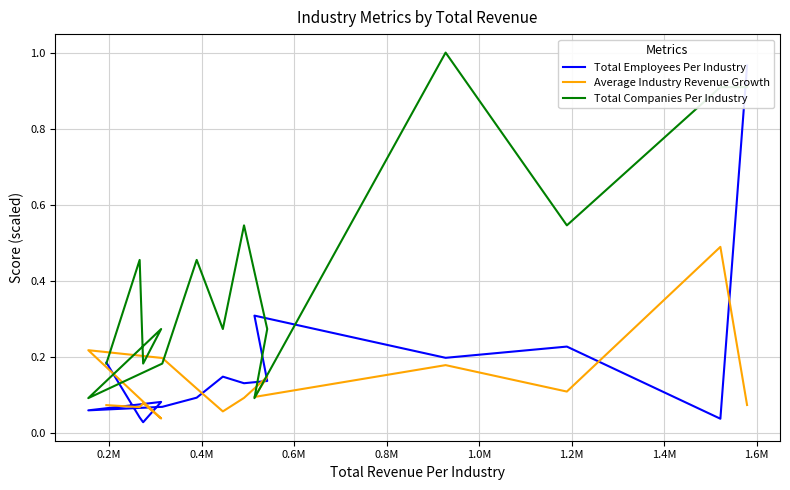

How many lines are shown in the chart?

3